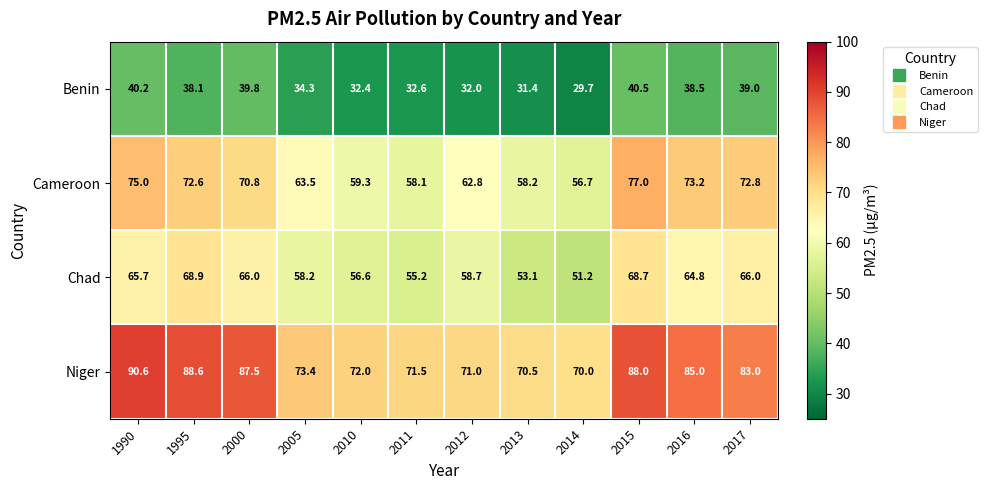

Rank the series at 2017 from highest to lowest value.

Niger, Cameroon, Chad, Benin